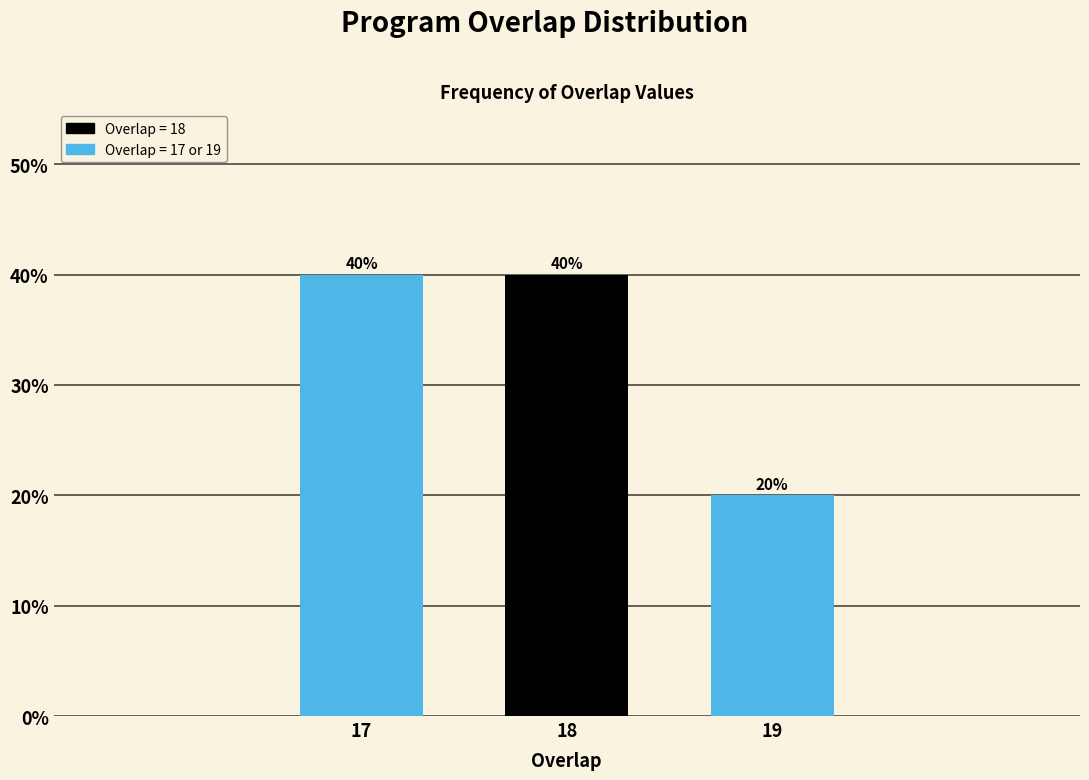

Reading right to left, extract all data points from this chart.

20	40	40